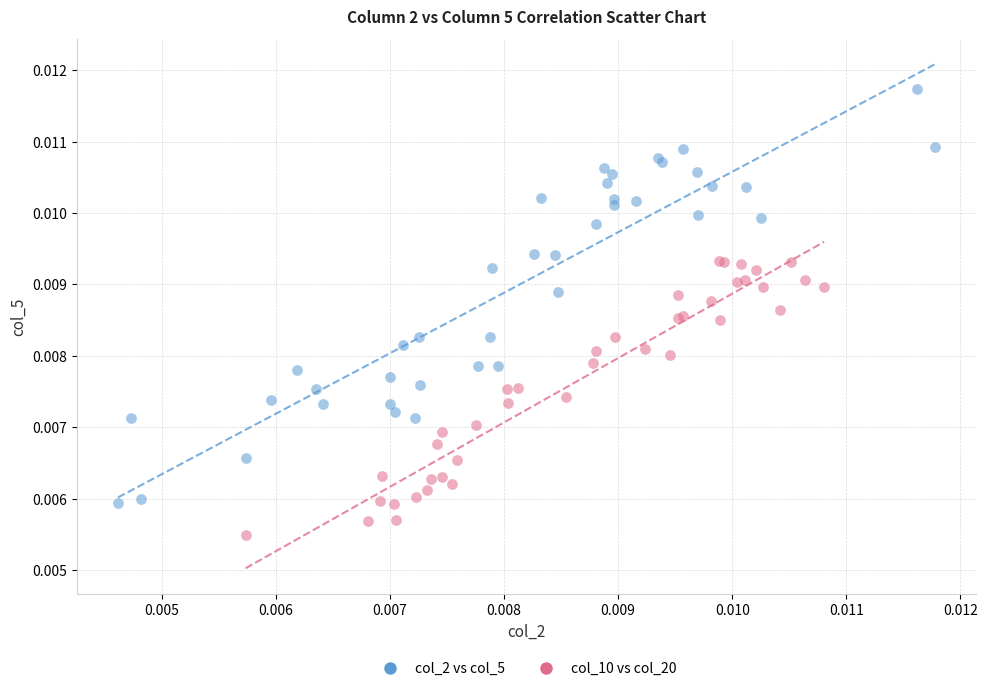

Which series contains the lowest Y value?

col_10 vs col_20